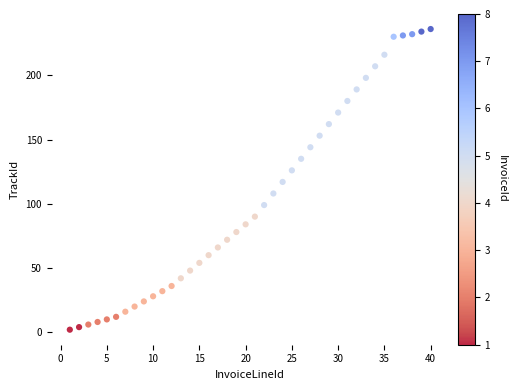

What is the range of Y values (max minus min)?

234